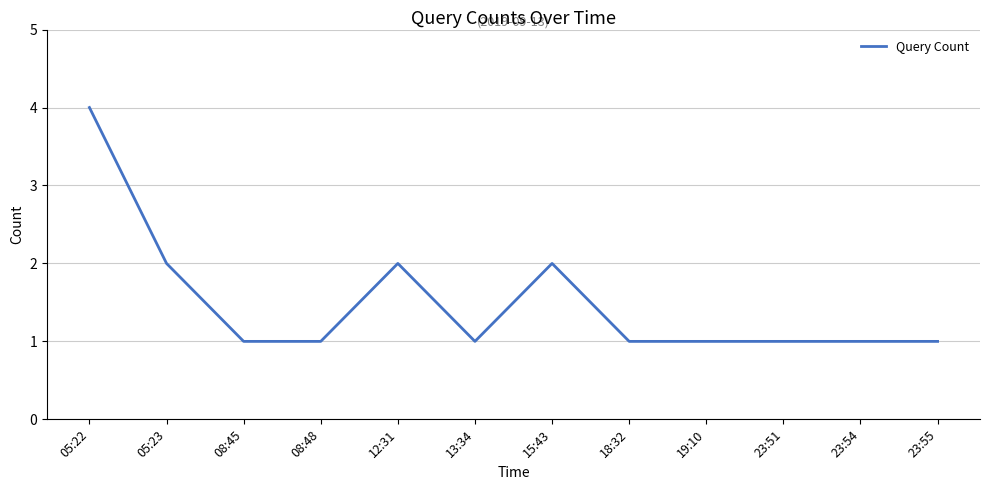

Which label corresponds to the largest value in the chart?

05:22